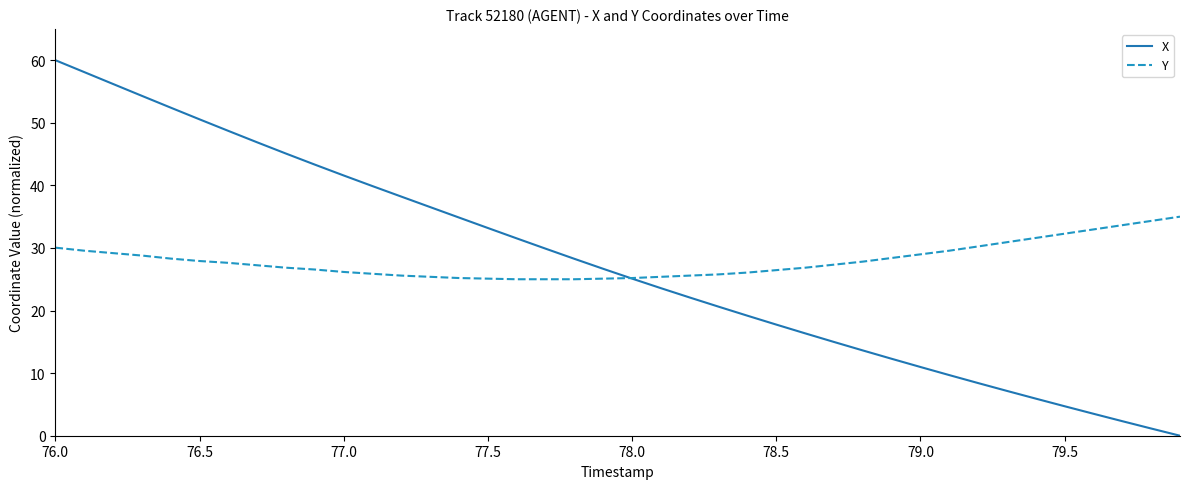

What is the greatest value displayed?

60.0